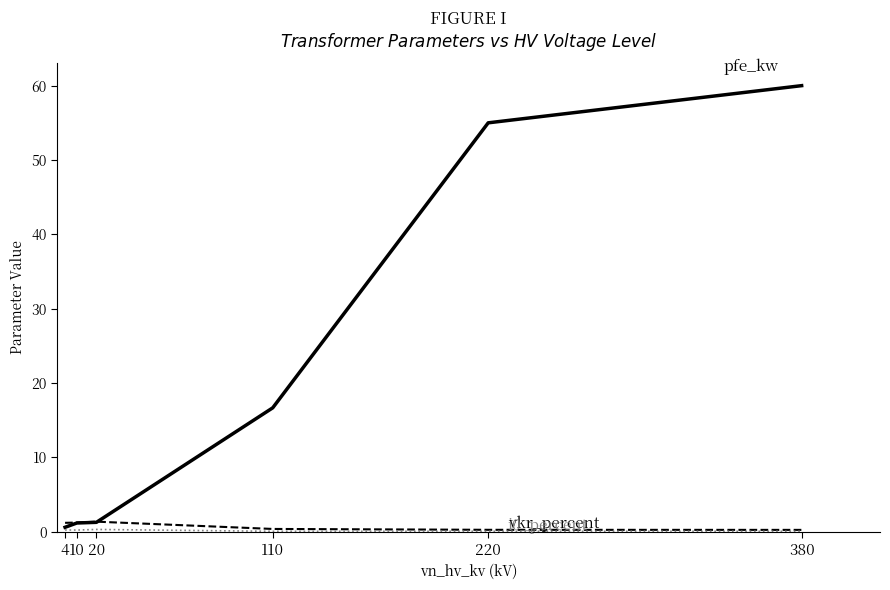

At which category is the sum across all series the highest?

380